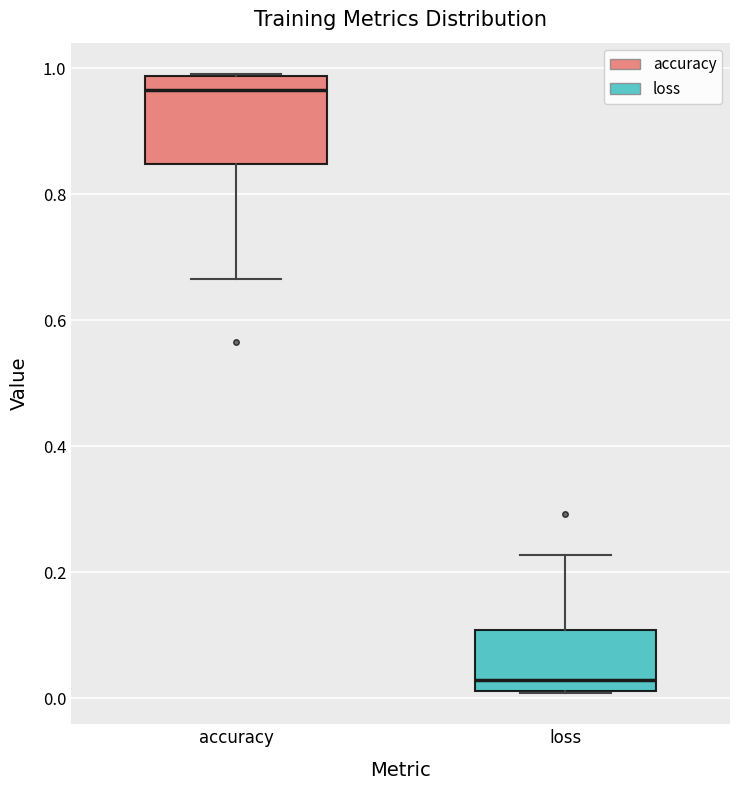

Reading left to right, read every box against the y-axis: the position of its median line, the range the box covers, and the ends of its whiskers. The values are not printed on the chart, so give them approximately, as read against the axis.

accuracy: median 0.96, box 0.84 to 0.98, whiskers 0.66 to 1.00
loss: median 0.02 (just above the box's lower edge), box 0.02 to 0.10, whiskers 0.00 to 0.22